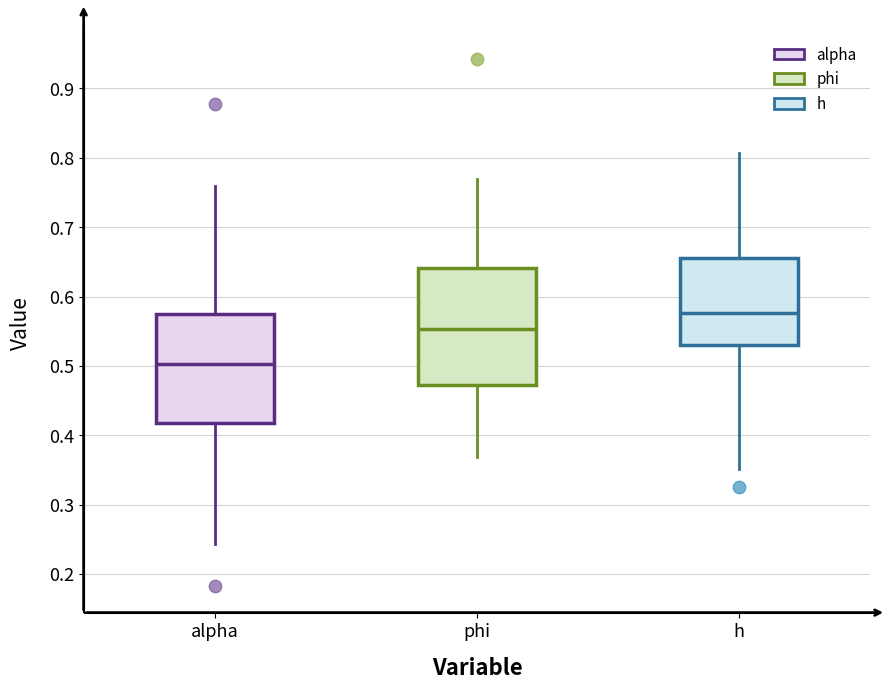

Reading left to right, read every box against the y-axis: the position of its median line, the range the box covers, and the ends of its whiskers. The values are not printed on the chart, so give them approximately, as read against the axis.

alpha: median 0.50, box 0.42 to 0.57, whiskers 0.24 to 0.76
phi: median 0.55, box 0.47 to 0.64, whiskers 0.37 to 0.77
h: median 0.58, box 0.53 to 0.66, whiskers 0.35 to 0.81